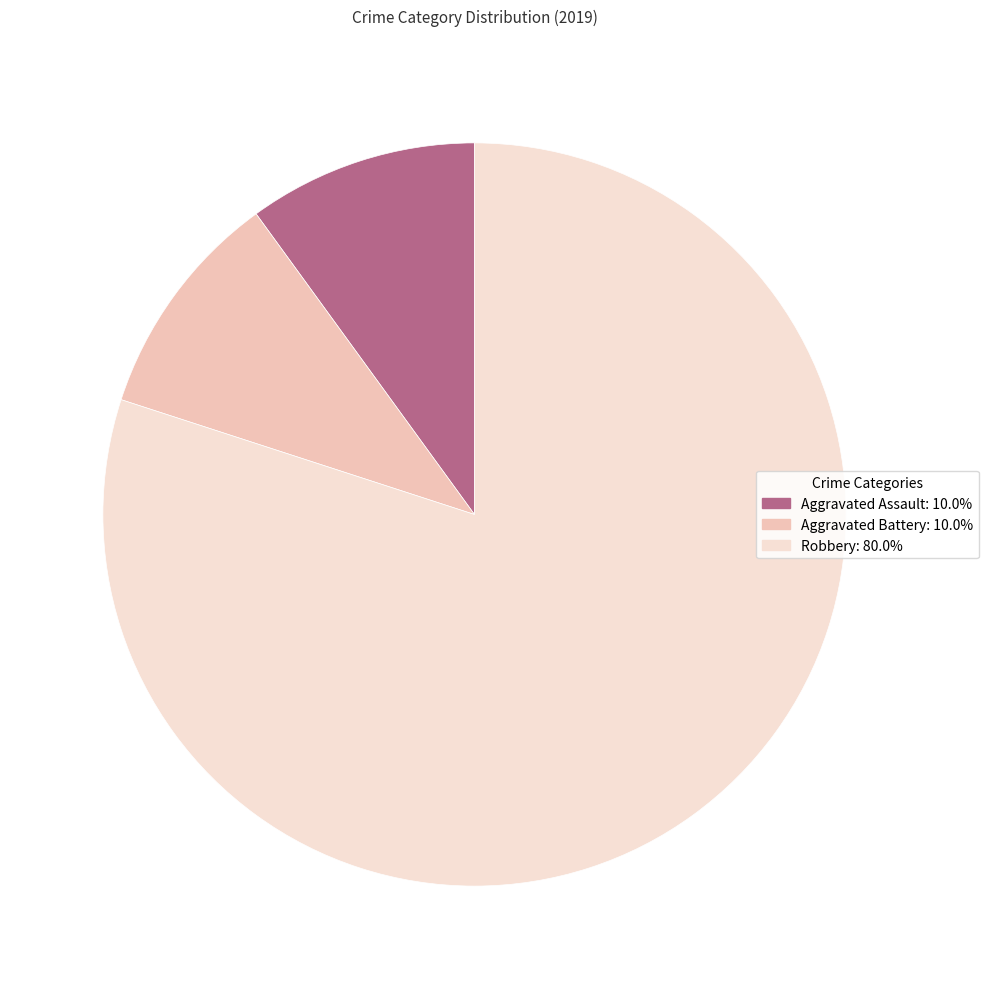

Does any single category account for the majority?

Yes